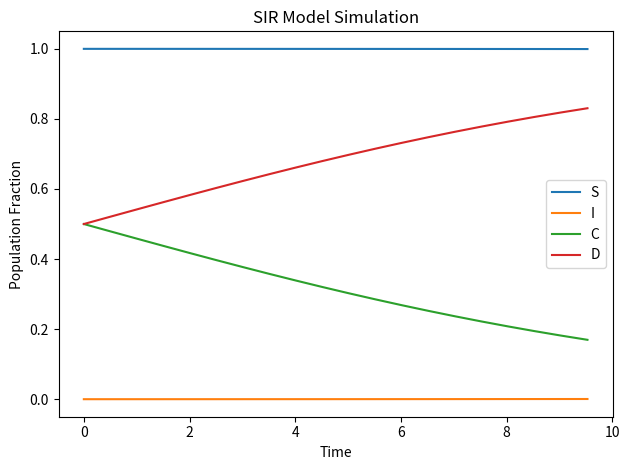

True or false: I and S cross at least once.

False